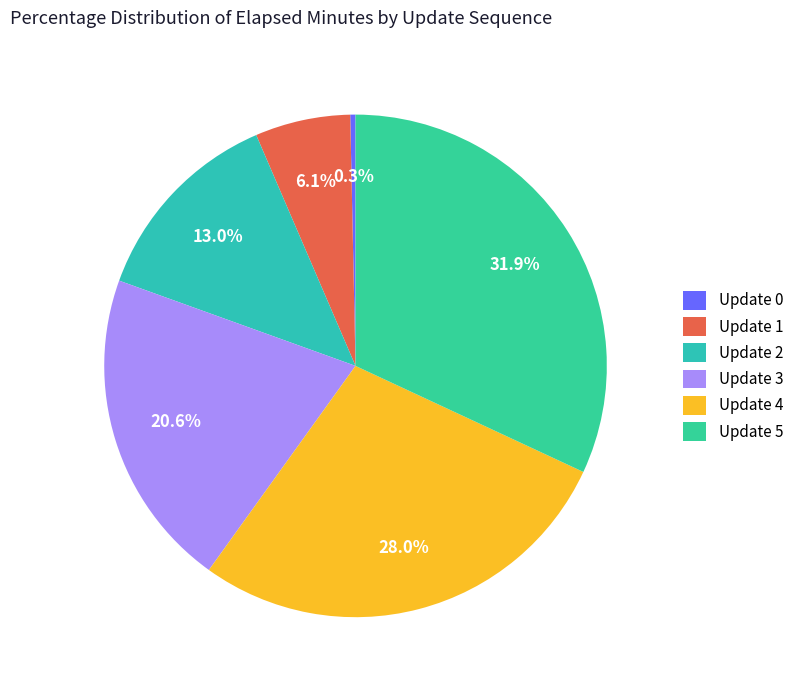

To the nearest percent, what is the average slice percentage?

17%